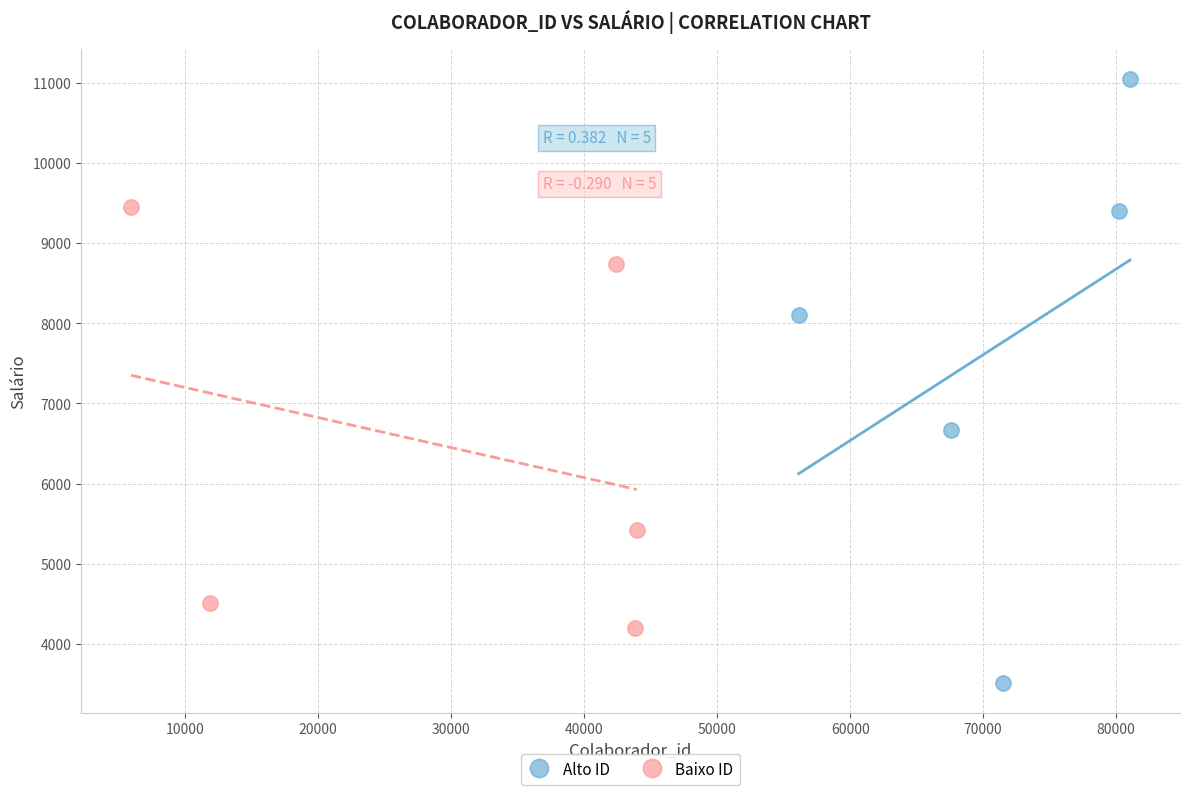

Which series contains the highest Y value?

Alto ID